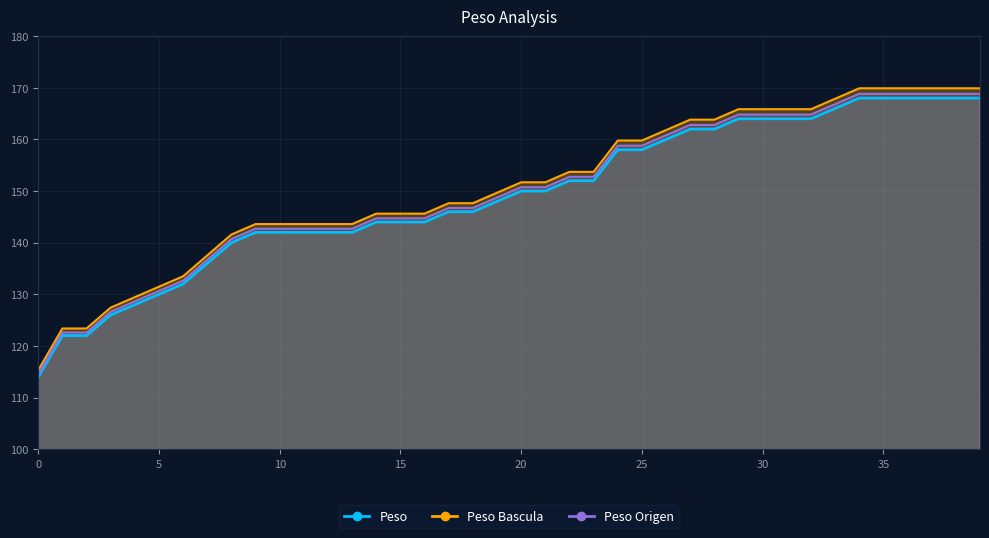

The value of Peso Bascula at 8 is 141.6. True or false?

True